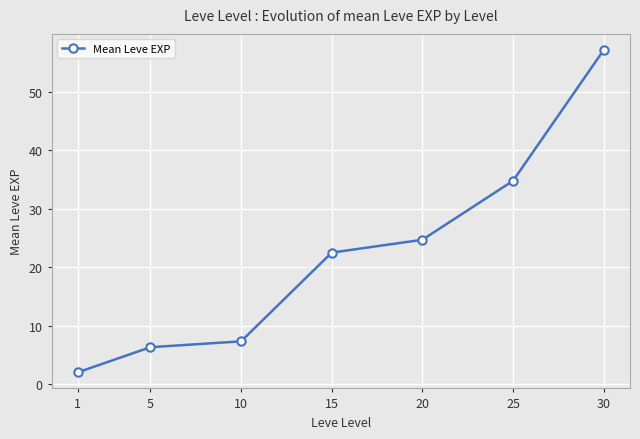

Which category has the highest value across all series?

30